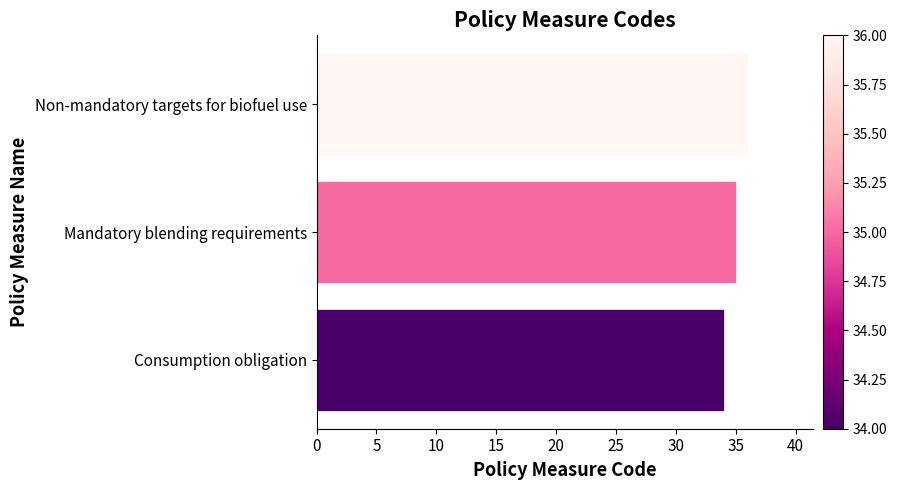

Rank the categories by value from highest to lowest.

Non-mandatory targets for biofuel use, Mandatory blending requirements, Consumption obligation